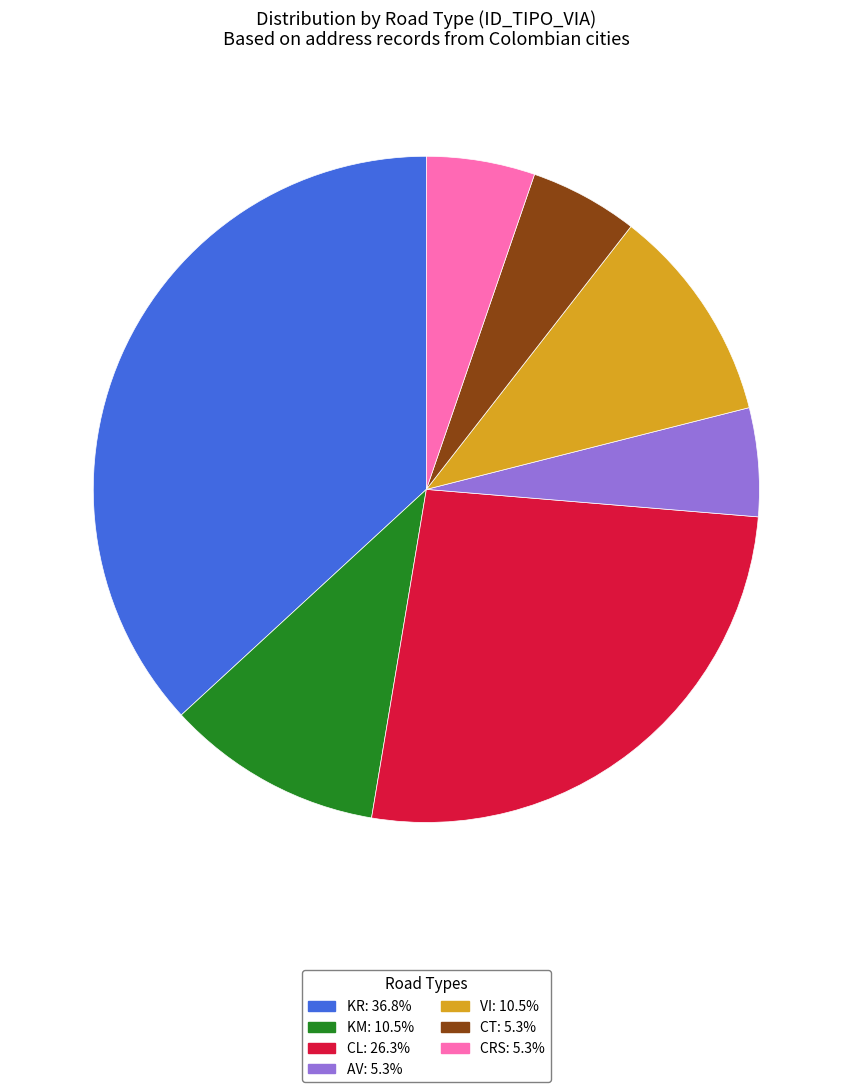

Is the sum of CT: 5.3% and CL: 26.3% greater than half?

No